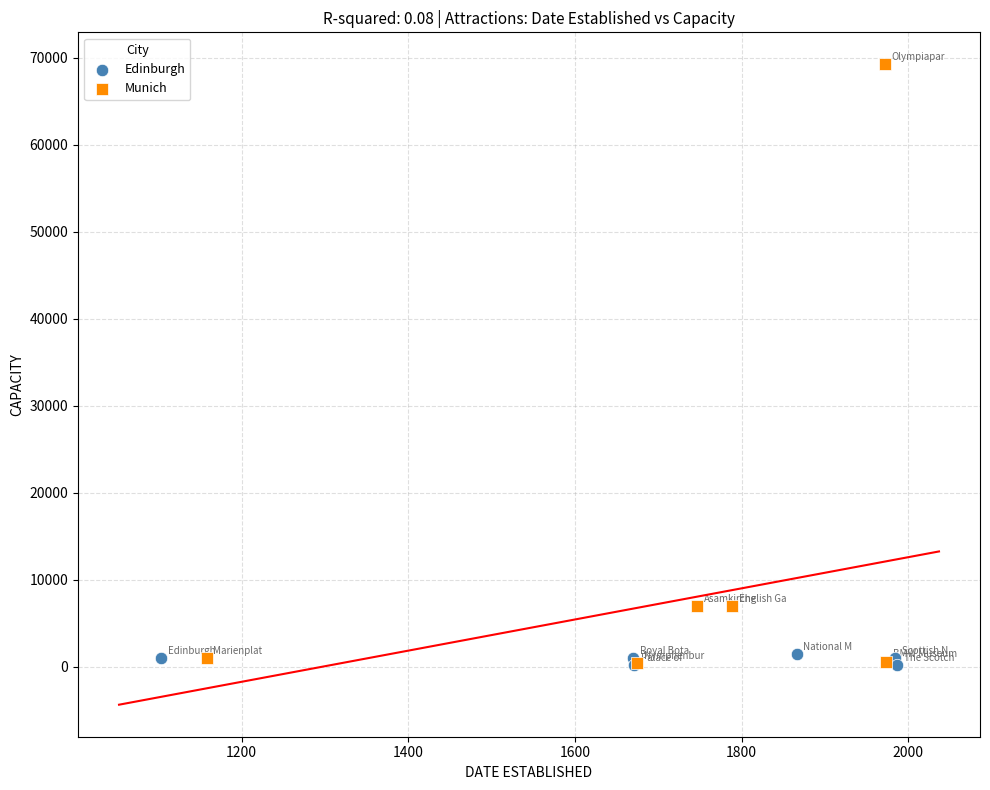

Which series has the largest Y range (max minus min)?

Munich